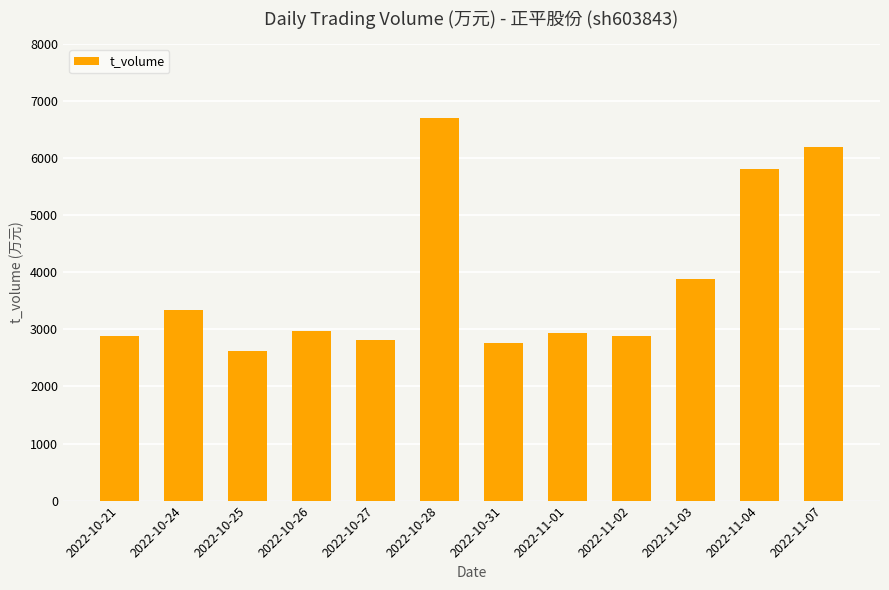

How many series are shown in this chart?

1